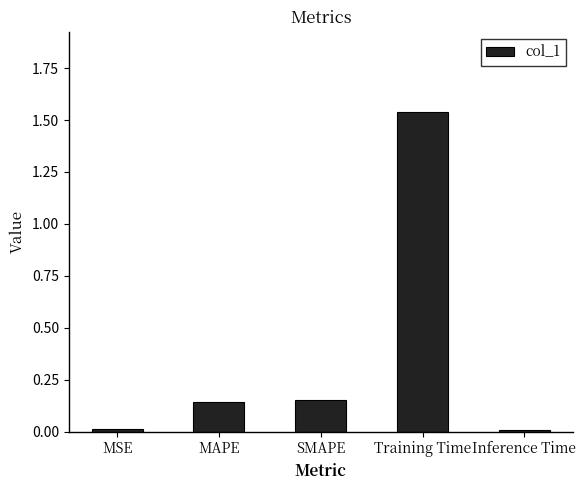

Count the number of data series in this chart.

1